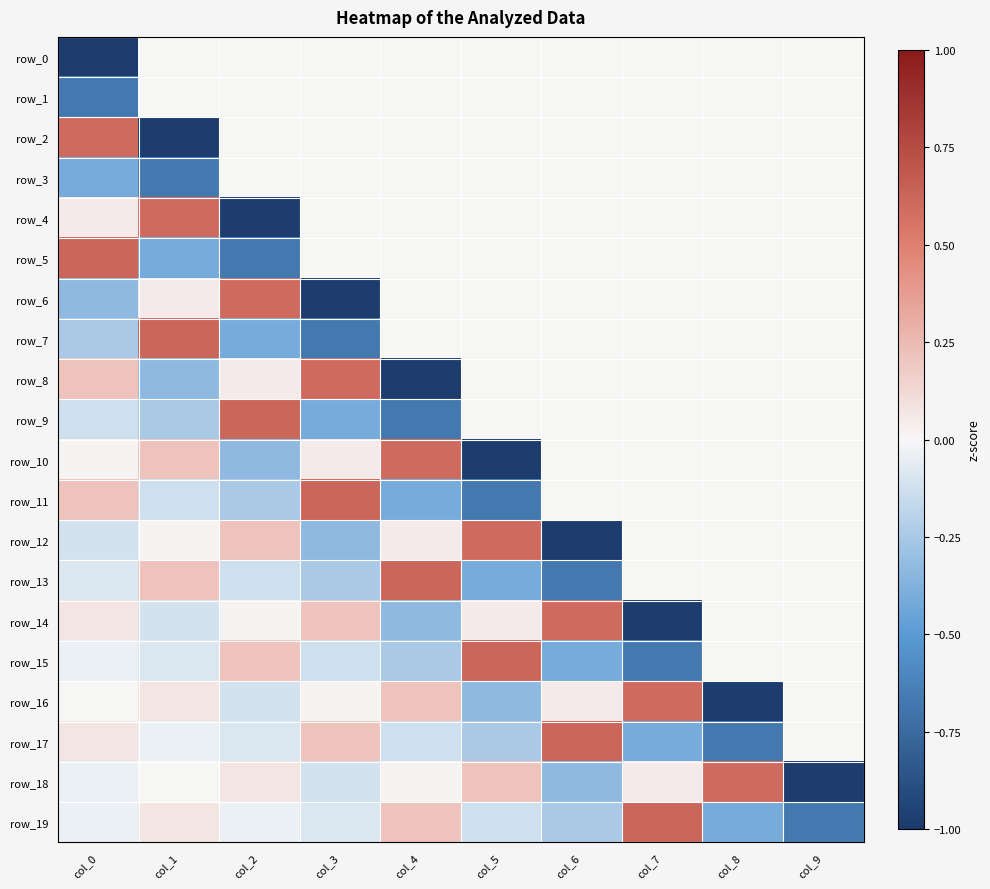

List the labels in order of row_2 value, smallest first.

col_1, col_2, col_3, col_4, col_5, col_6, col_7, col_8, col_9, col_0